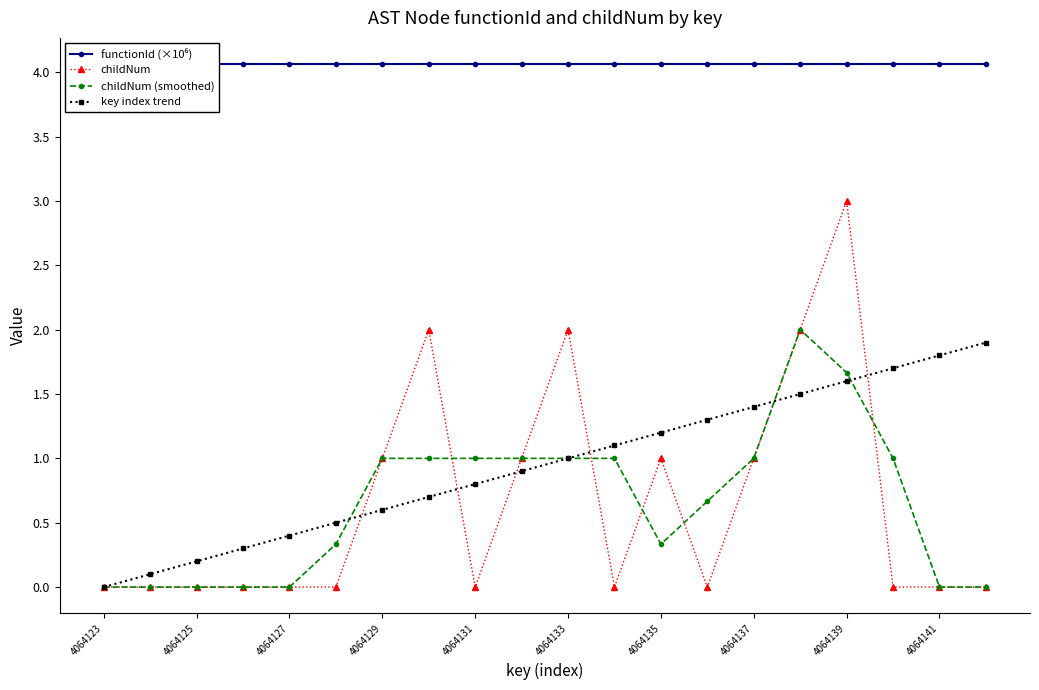

Count the number of categories in the chart.

20